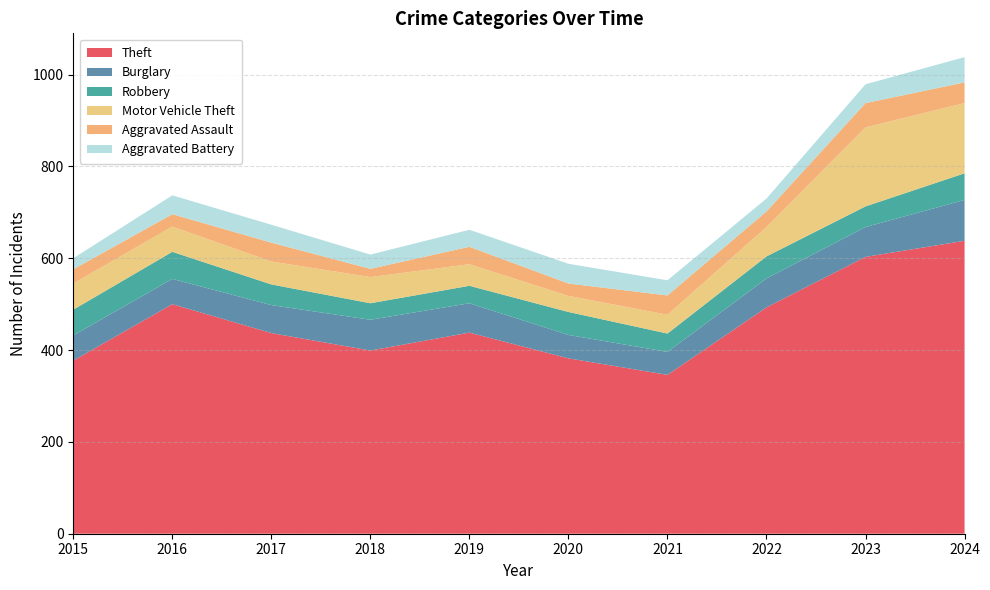

Reading left to right, transcribe all the data shown in this chart.

Theft: 2015=377	2016=500	2017=437	2018=399	2019=438	2020=382	2021=346	2022=493	2023=603	2024=638
Burglary: 2015=55	2016=55	2017=61	2018=67	2019=64	2020=51	2021=50	2022=63	2023=65	2024=89
Robbery: 2015=56	2016=59	2017=45	2018=36	2019=38	2020=50	2021=40	2022=48	2023=45	2024=58
Motor Vehicle Theft: 2015=57	2016=55	2017=50	2018=57	2019=47	2020=35	2021=41	2022=64	2023=172	2024=153
Aggravated Assault: 2015=31	2016=27	2017=41	2018=18	2019=38	2020=27	2021=42	2022=34	2023=53	2024=45
Aggravated Battery: 2015=24	2016=41	2017=39	2018=31	2019=37	2020=43	2021=33	2022=28	2023=41	2024=55